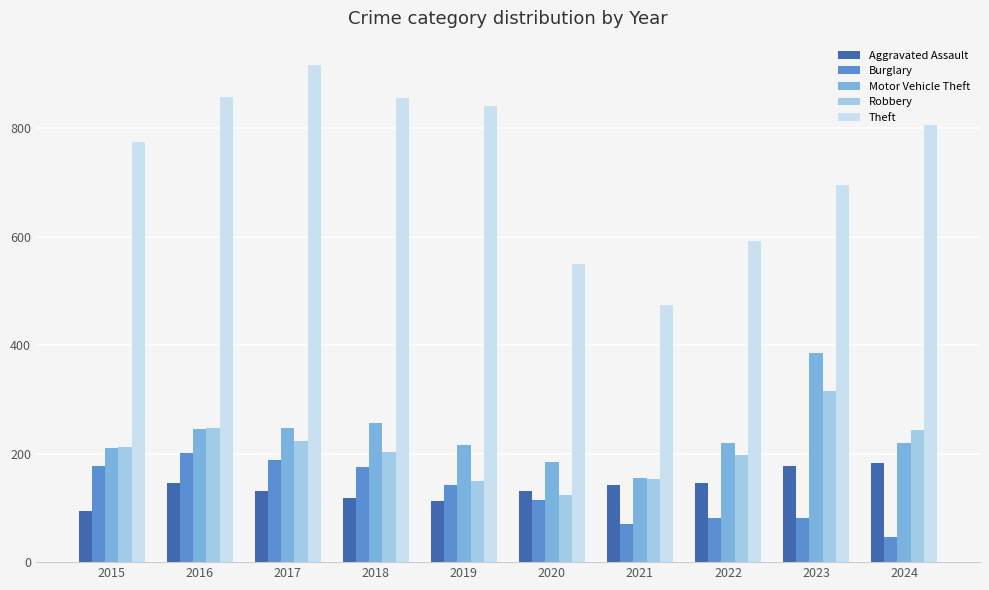

How many groups of bars are there?

10